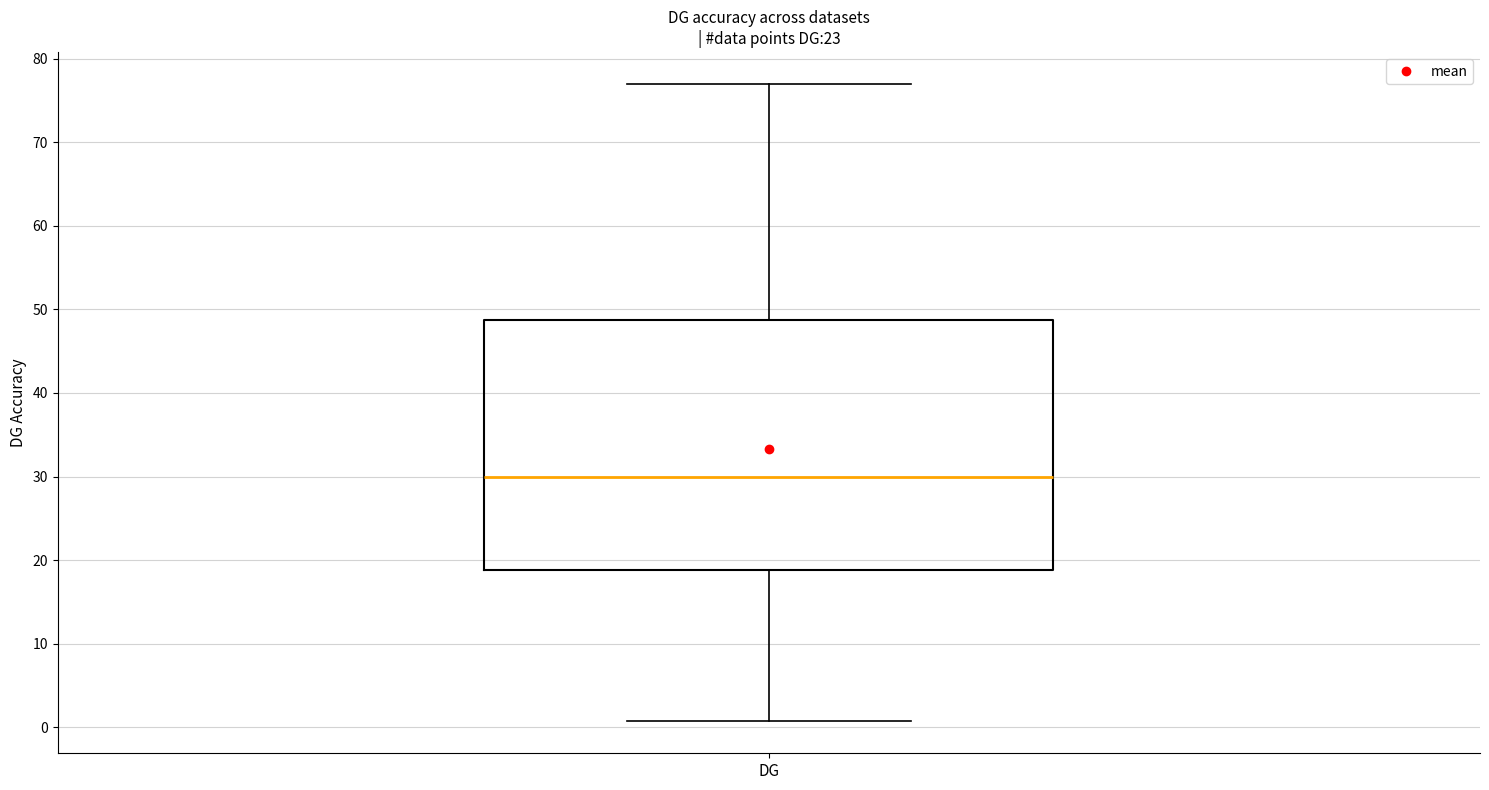

Read this box plot against the y-axis: the position of the median line, the range covered by the box, and the ends of both whiskers. The values are not printed on the chart, so give them approximately, as read against the axis.

median 30, box 19 to 49, whiskers 1 to 77